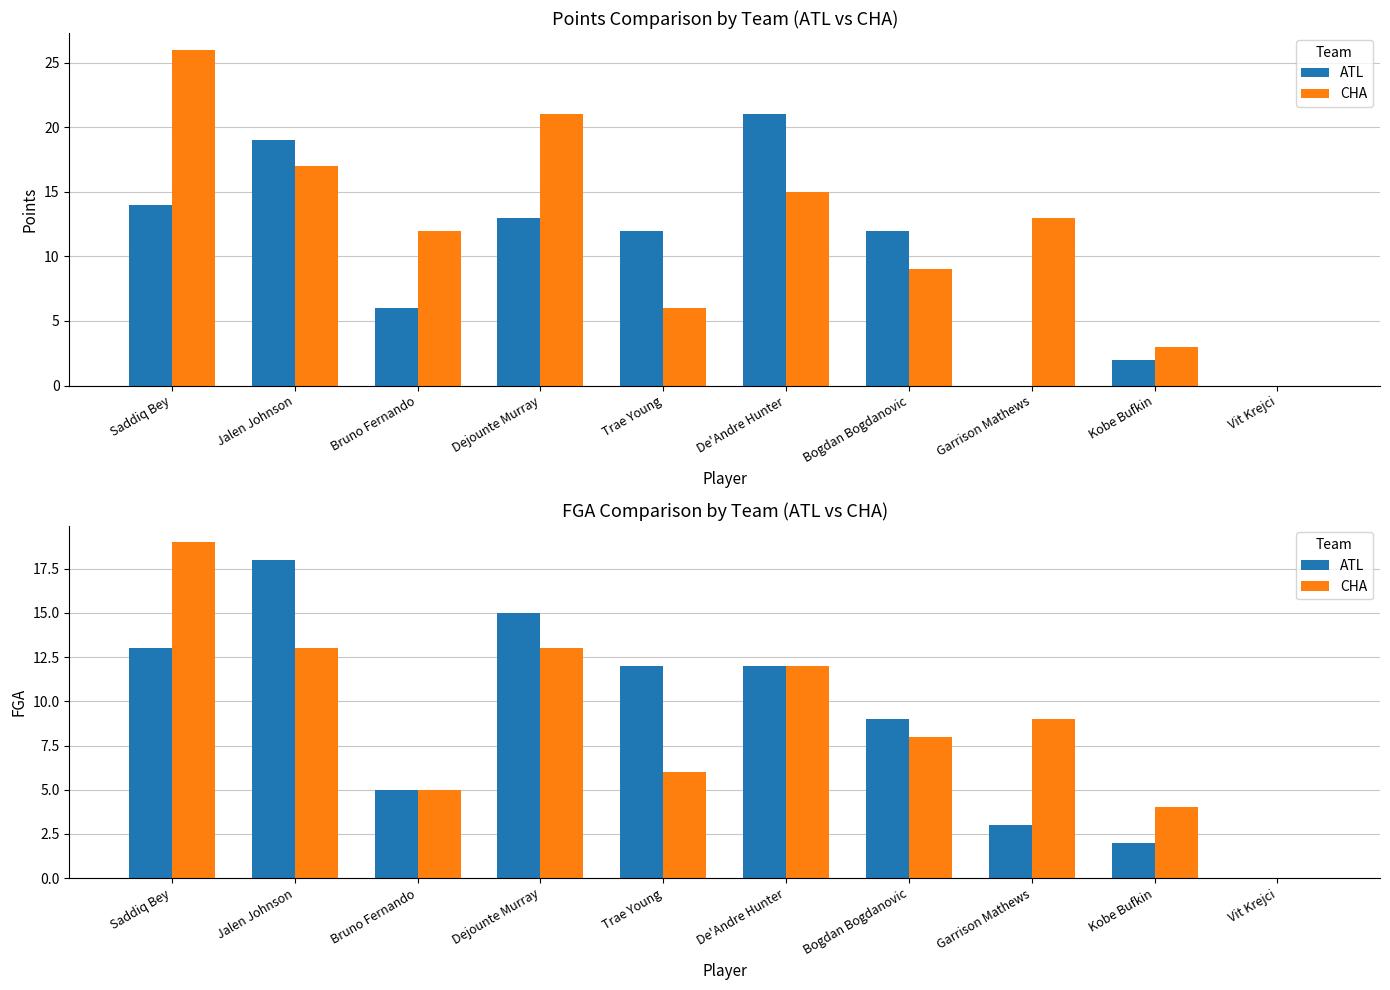

What is the value of the ATL bar at the 7th from the left?

9